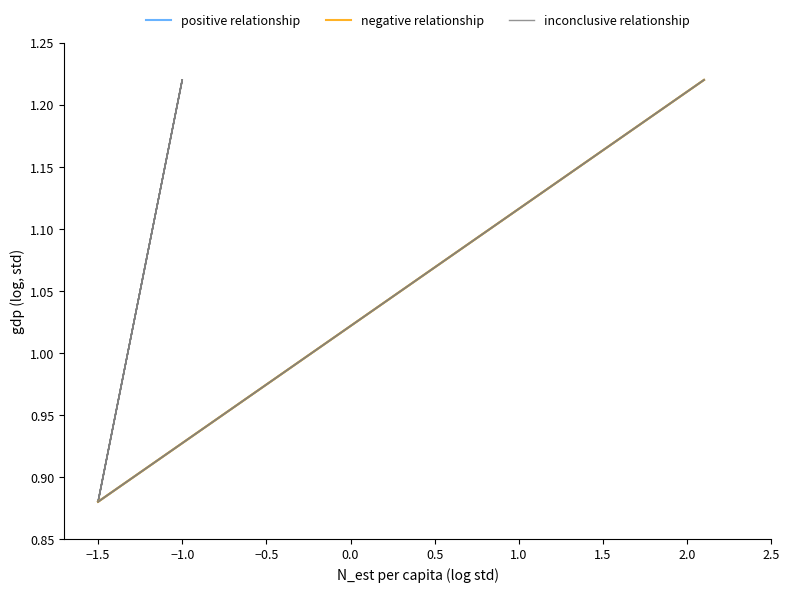

True or false: negative relationship and inconclusive relationship cross at least once.

False